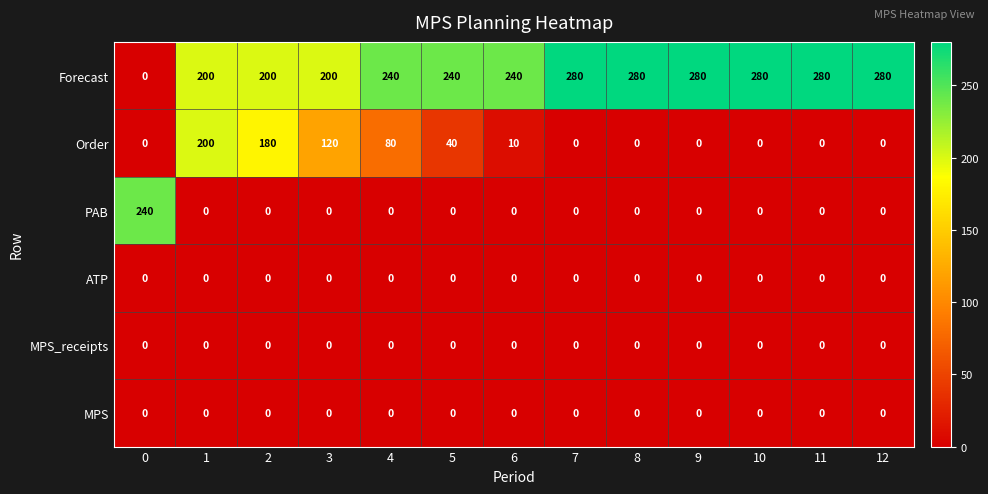

Is it true that MPS_receipts equals 0 at 6?

True